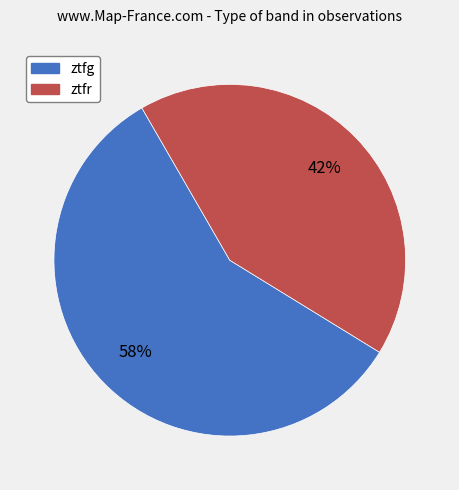

To the nearest percent, what is the difference between the largest and smallest slice percentages?

16%